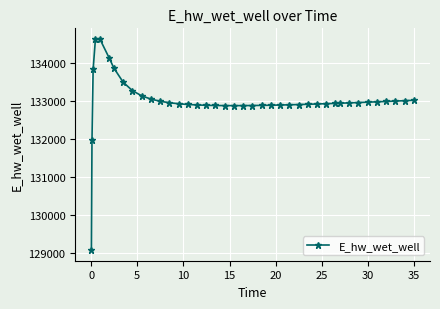

What is the difference between the maximum and minimum values?

5556.6